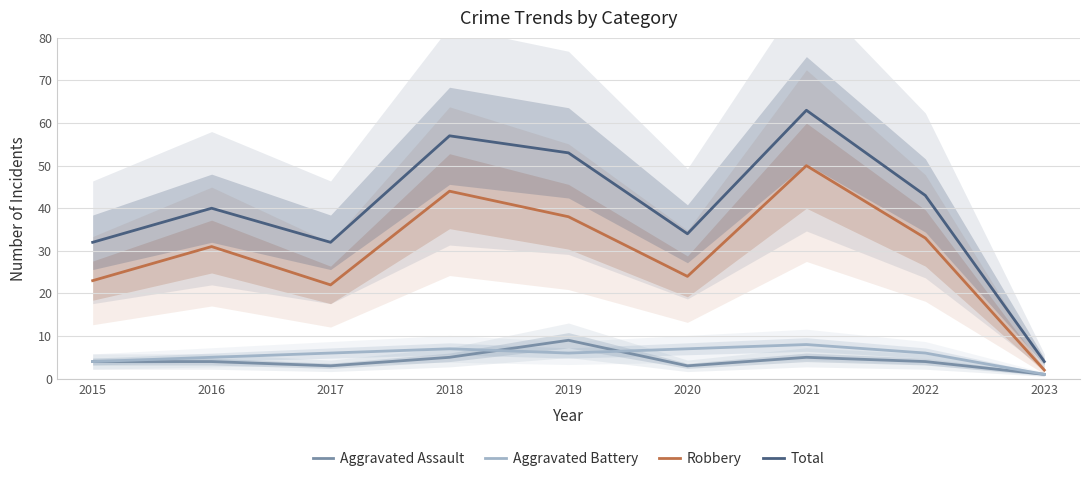

Between 2015 and 2022, which series saw the biggest shift?

Total